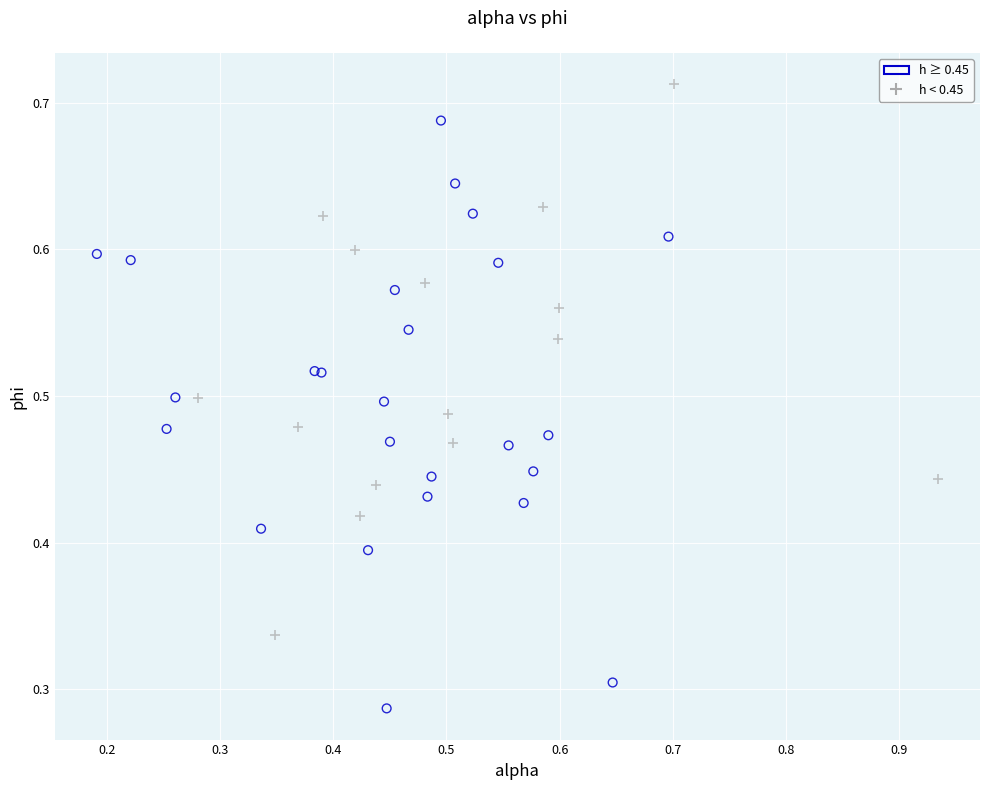

Which series contains the highest Y value?

h < 0.45